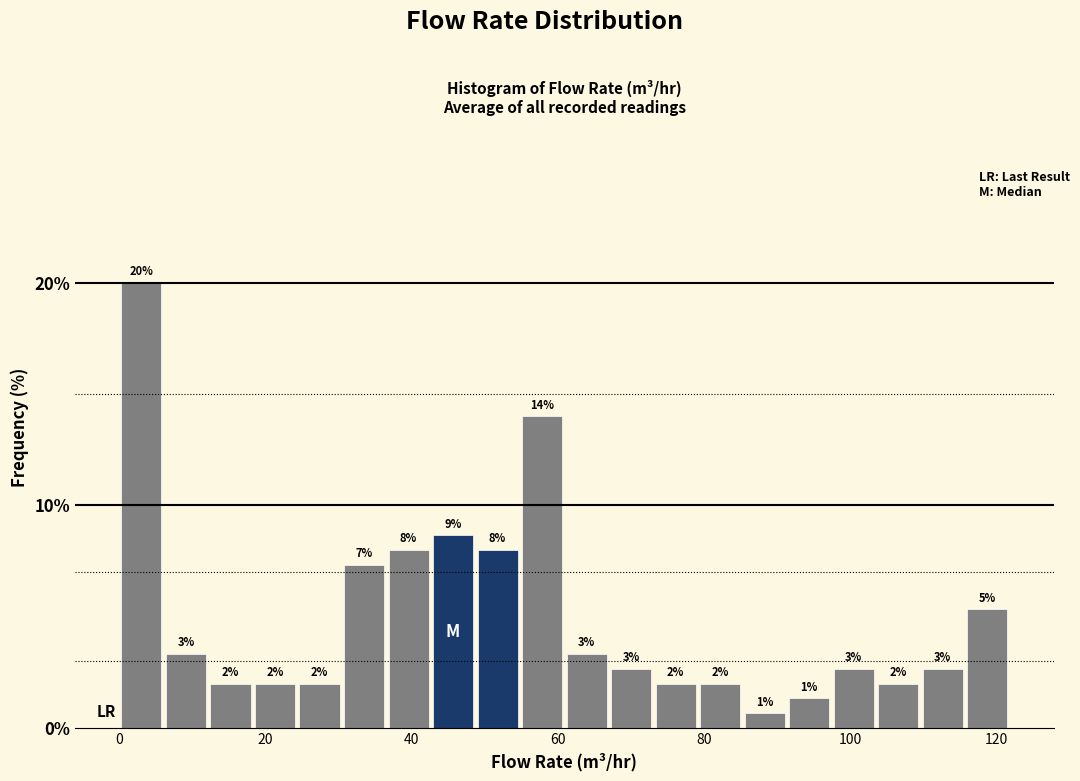

Around what value on the x-axis is the tallest bar? Give the approximate position of its centre, as read against the axis.

4